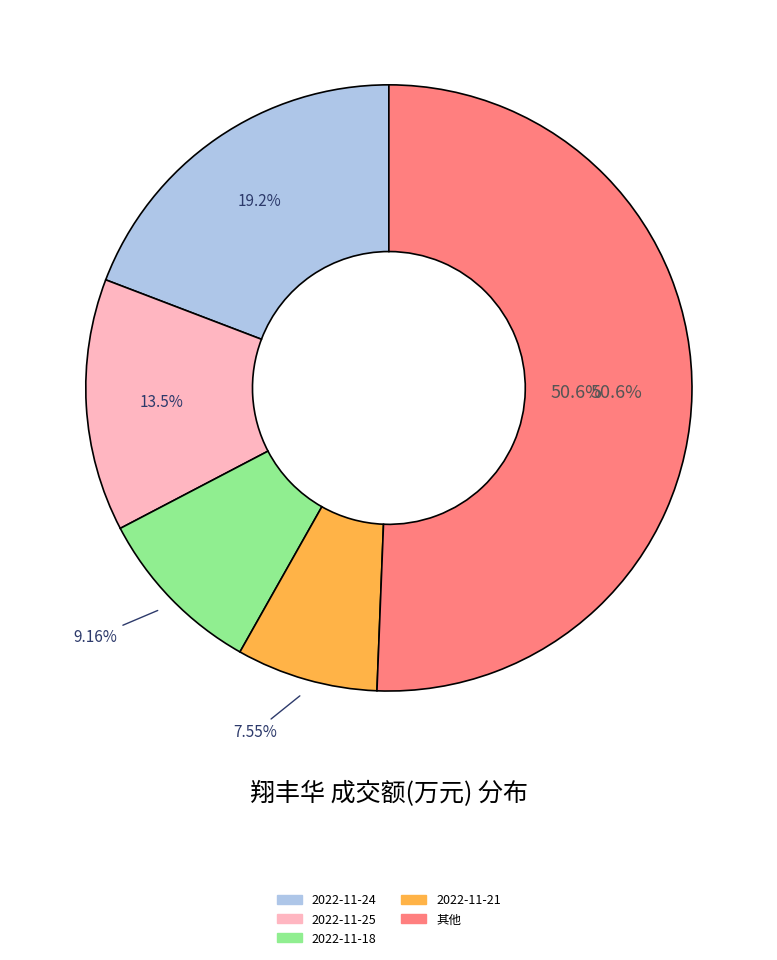

Is 2022-11-23 the majority of the pie?

No